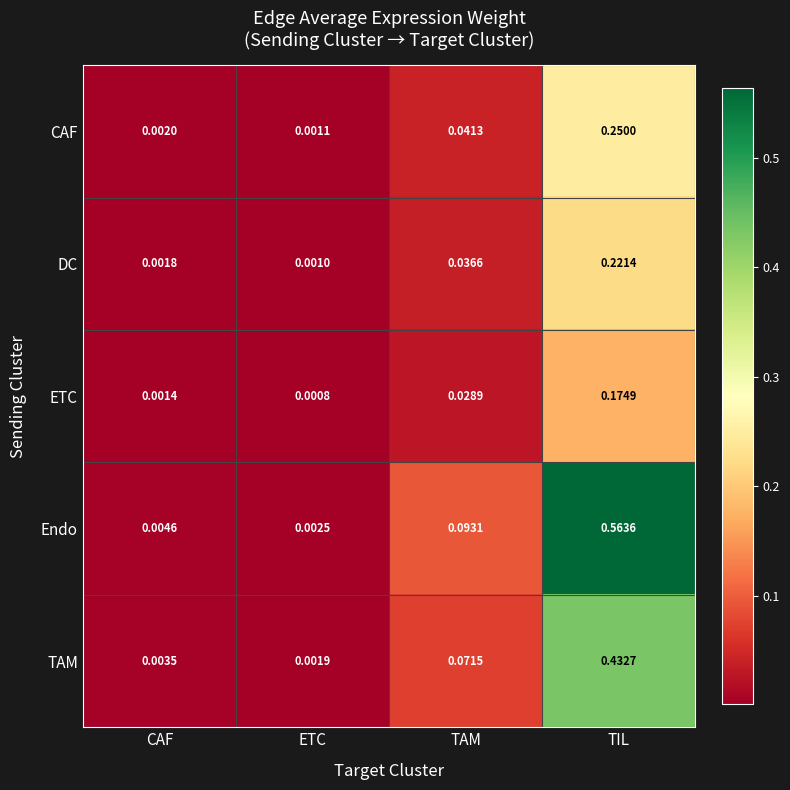

At which label is Endo closest to 0?

ETC